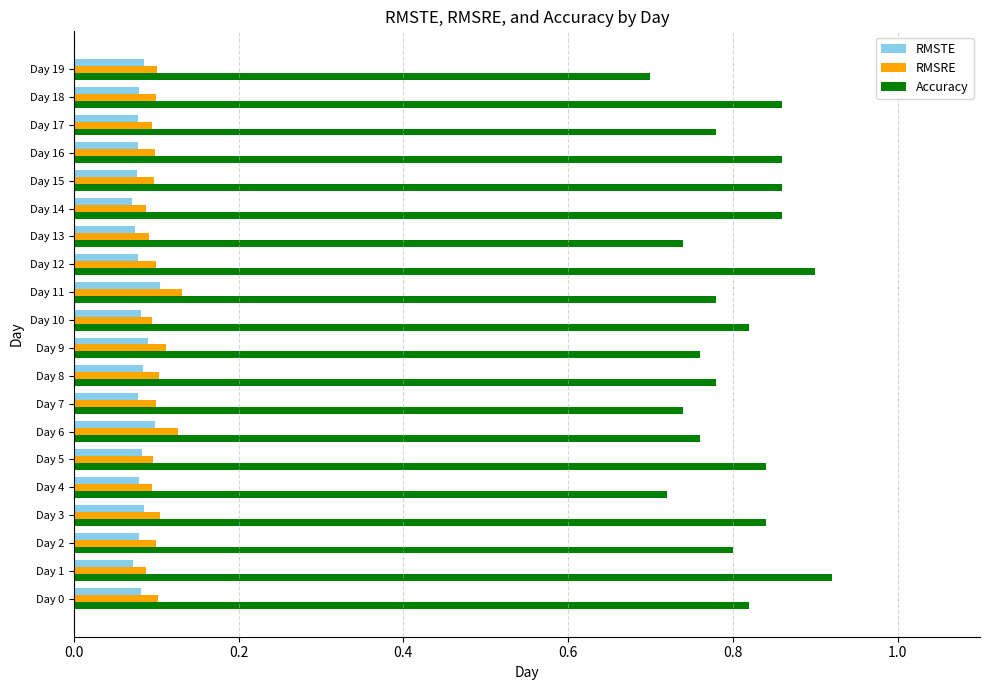

What are all the series names shown in the legend?

RMSTE, RMSRE, Accuracy